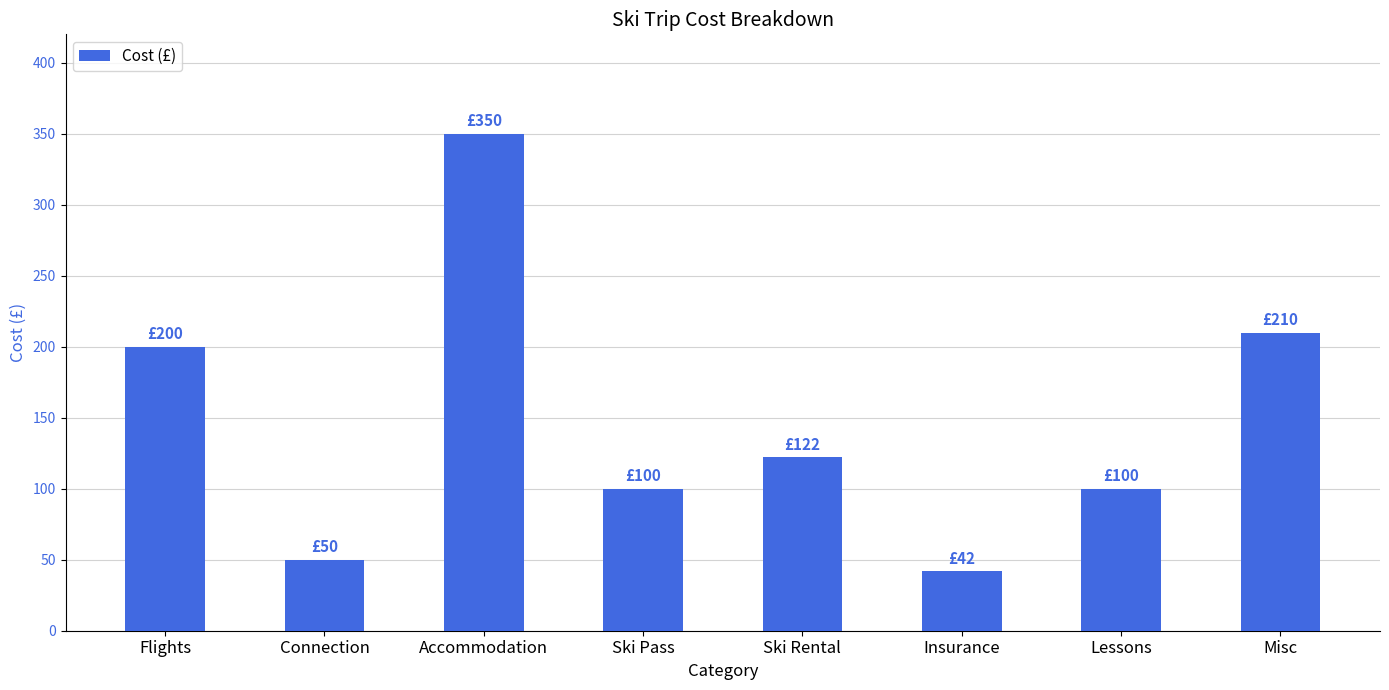

What is the sum of all values?

1174